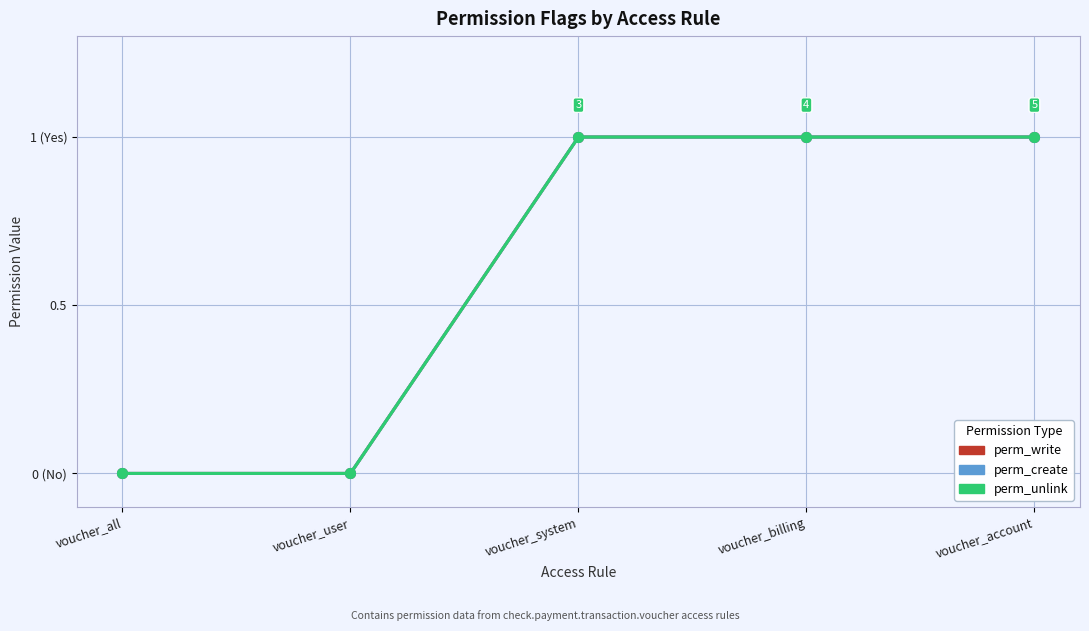

Is this an area chart (filled region under the line)?

No